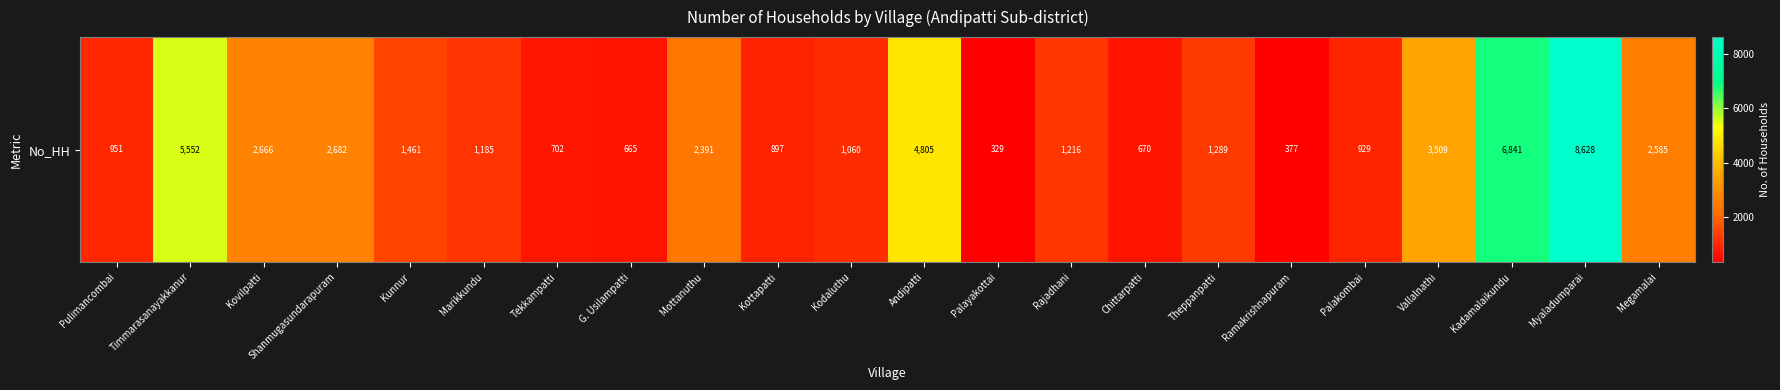

The value at Chittarpatti is 979. True or false?

False